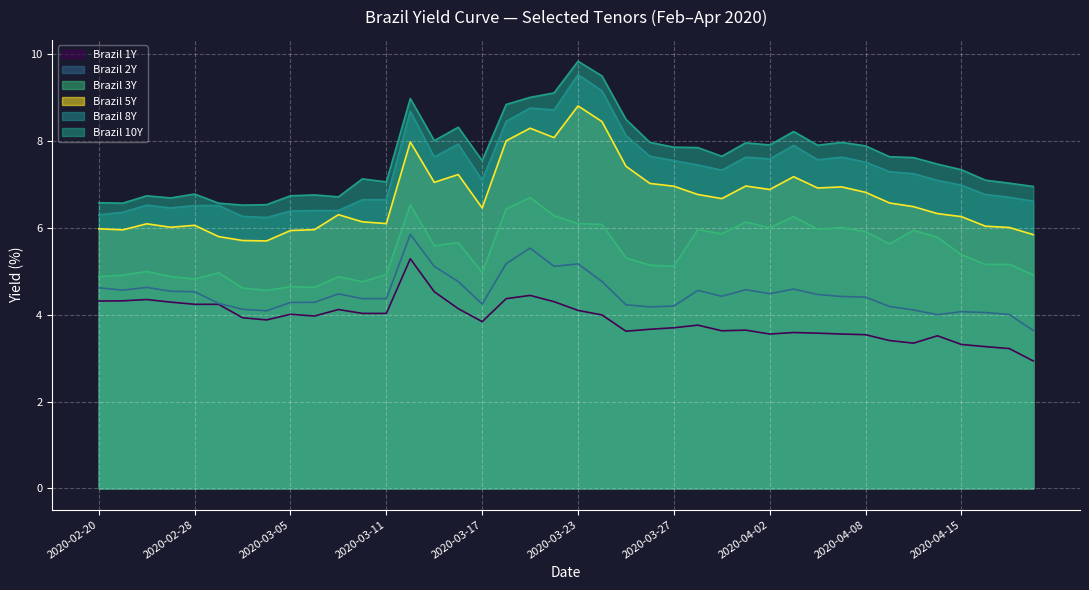

What position from the left is 2020-03-30?

26